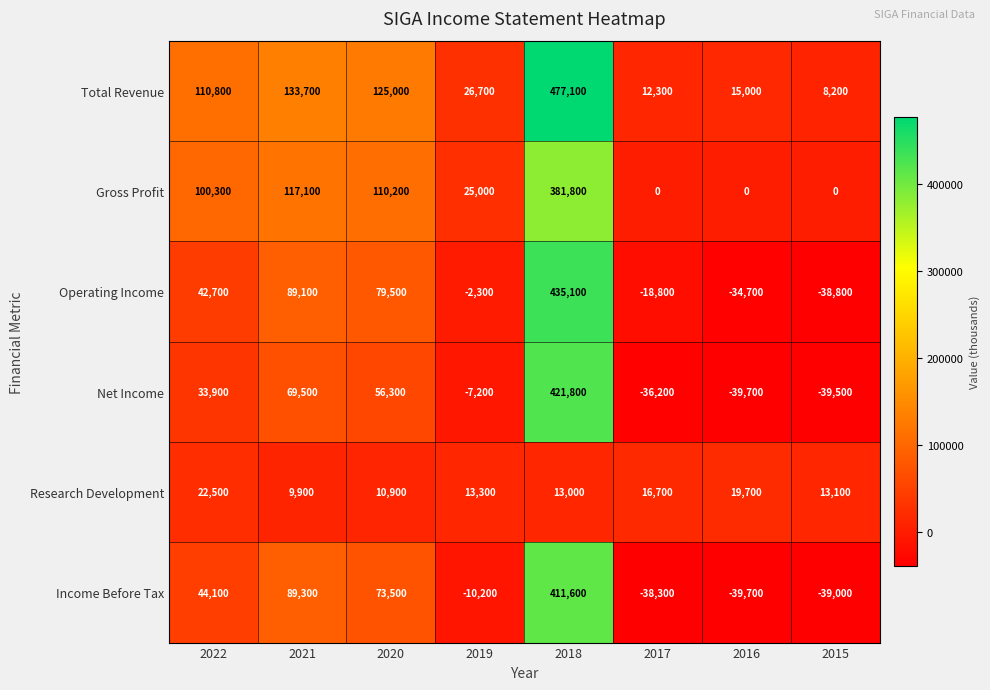

Which series has the widest spread of values?

Operating Income